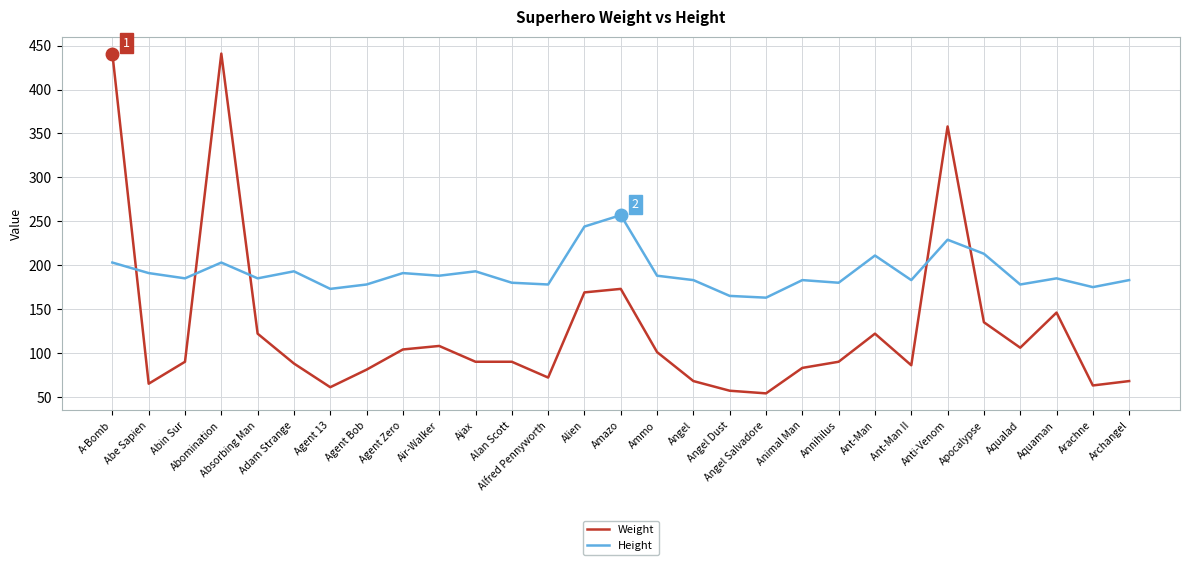

What position from the left is Aquaman?

27